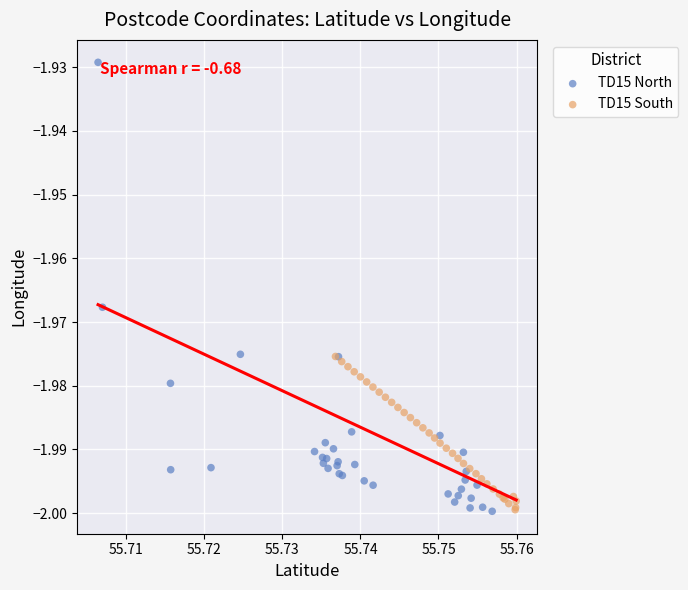

Which series reaches the maximum Y coordinate?

TD15 North